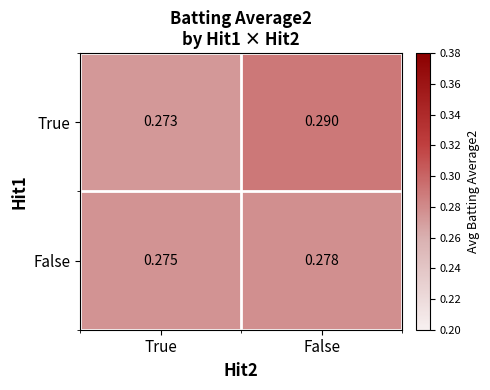

Which category has the lowest value in the False series?

True